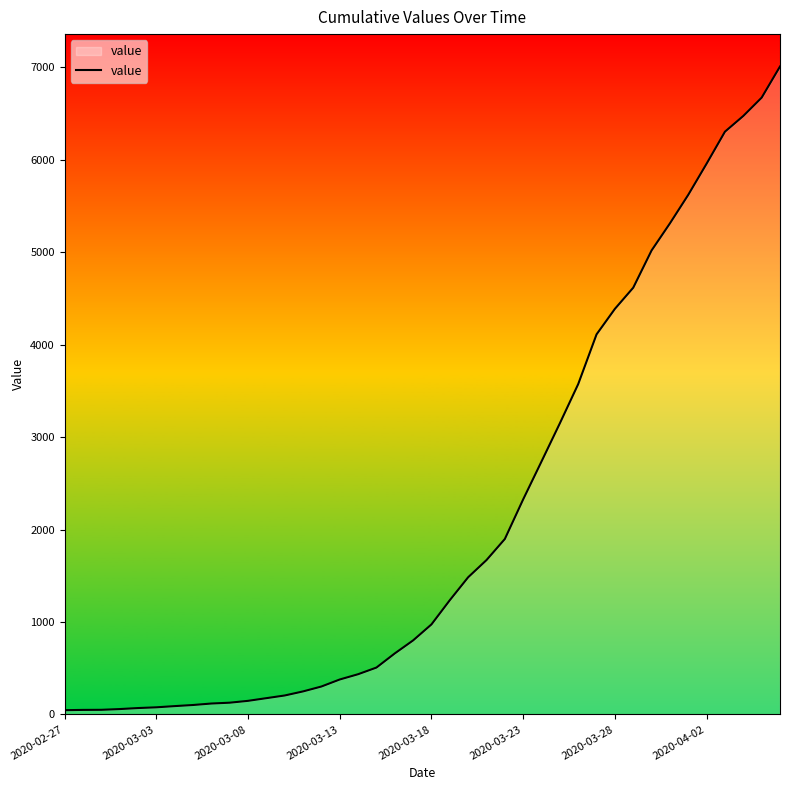

What is the difference between the maximum and second lowest values?

6961